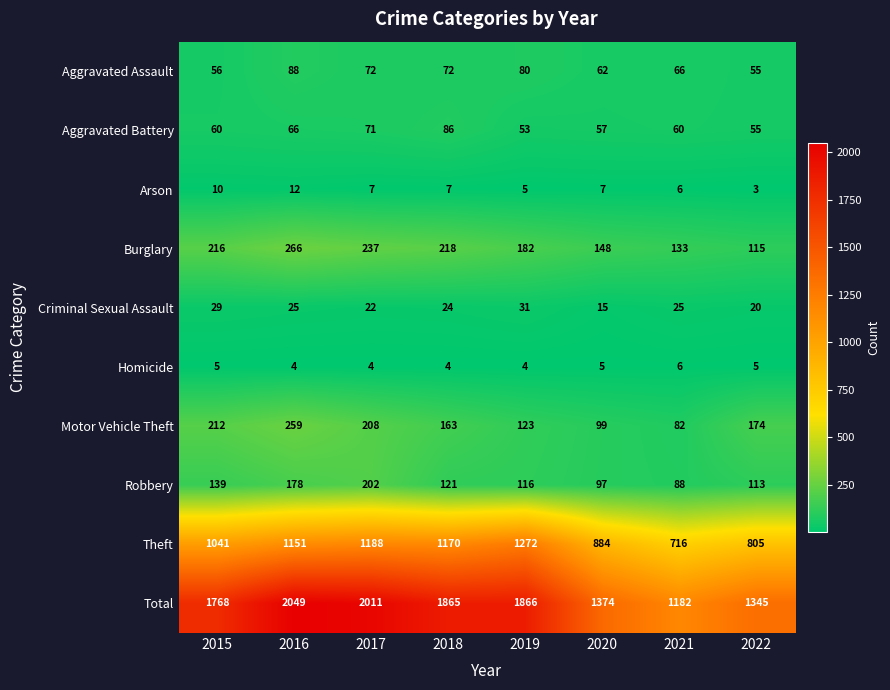

How many data points in Theft are less than 1151?

4